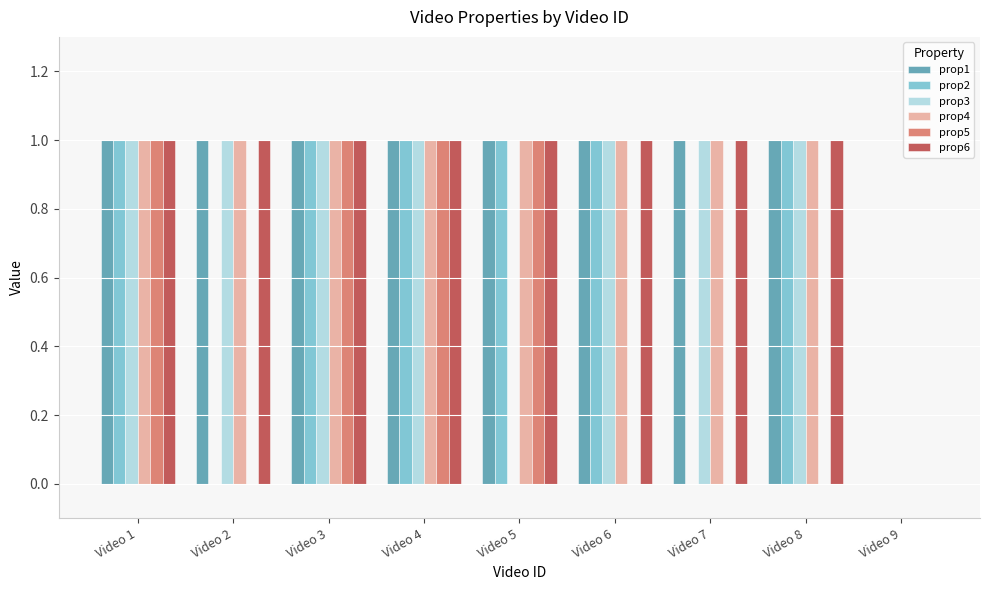

The value of prop5 at Video 6 is -1. True or false?

False